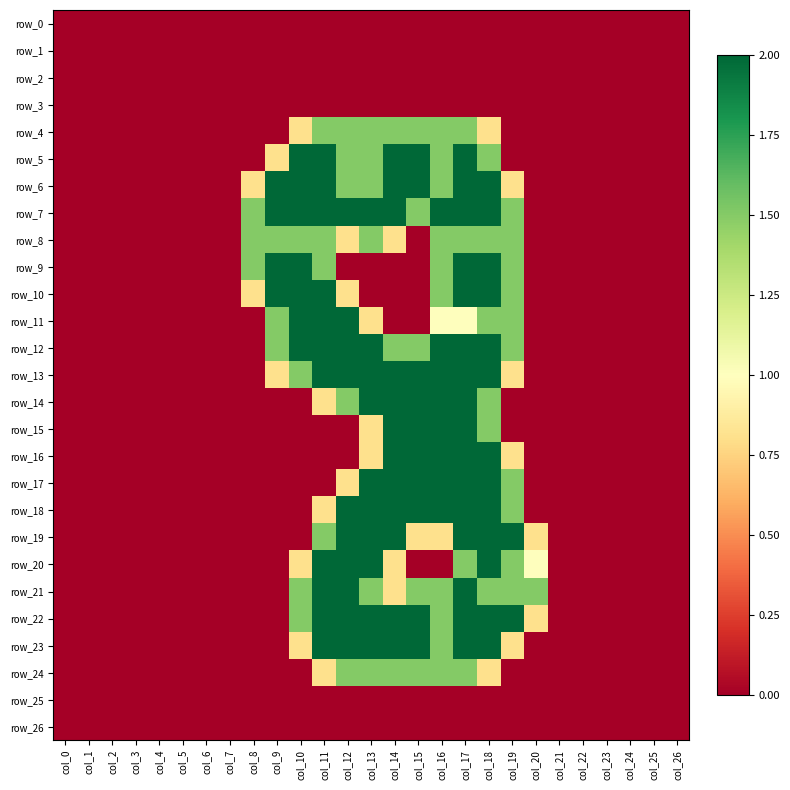

Reading right to left, transcribe all the data shown in this chart.

row_0: col_26=0.0	col_25=0.0	col_24=0.0	col_23=0.0	col_22=0.0	col_21=0.0	col_20=0.0	col_19=0.0	col_18=0.0	col_17=0.0	col_16=0.0	col_15=0.0	col_14=0.0	col_13=0.0	col_12=0.0	col_11=0.0	col_10=0.0	col_9=0.0	col_8=0.0	col_7=0.0	col_6=0.0	col_5=0.0	col_4=0.0	col_3=0.0	col_2=0.0	col_1=0.0	col_0=0.0
row_1: col_26=0.0	col_25=0.0	col_24=0.0	col_23=0.0	col_22=0.0	col_21=0.0	col_20=0.0	col_19=0.0	col_18=0.0	col_17=0.0	col_16=0.0	col_15=0.0	col_14=0.0	col_13=0.0	col_12=0.0	col_11=0.0	col_10=0.0	col_9=0.0	col_8=0.0	col_7=0.0	col_6=0.0	col_5=0.0	col_4=0.0	col_3=0.0	col_2=0.0	col_1=0.0	col_0=0.0
row_2: col_26=0.0	col_25=0.0	col_24=0.0	col_23=0.0	col_22=0.0	col_21=0.0	col_20=0.0	col_19=0.0	col_18=0.0	col_17=0.0	col_16=0.0	col_15=0.0	col_14=0.0	col_13=0.0	col_12=0.0	col_11=0.0	col_10=0.0	col_9=0.0	col_8=0.0	col_7=0.0	col_6=0.0	col_5=0.0	col_4=0.0	col_3=0.0	col_2=0.0	col_1=0.0	col_0=0.0
row_3: col_26=0.0	col_25=0.0	col_24=0.0	col_23=0.0	col_22=0.0	col_21=0.0	col_20=0.0	col_19=0.0	col_18=0.0	col_17=0.0	col_16=0.0	col_15=0.0	col_14=0.0	col_13=0.0	col_12=0.0	col_11=0.0	col_10=0.0	col_9=0.0	col_8=0.0	col_7=0.0	col_6=0.0	col_5=0.0	col_4=0.0	col_3=0.0	col_2=0.0	col_1=0.0	col_0=0.0
row_4: col_26=0.0	col_25=0.0	col_24=0.0	col_23=0.0	col_22=0.0	col_21=0.0	col_20=0.0	col_19=0.0	col_18=0.8	col_17=1.5	col_16=1.5	col_15=1.5	col_14=1.5	col_13=1.5	col_12=1.5	col_11=1.5	col_10=0.8	col_9=0.0	col_8=0.0	col_7=0.0	col_6=0.0	col_5=0.0	col_4=0.0	col_3=0.0	col_2=0.0	col_1=0.0	col_0=0.0
row_5: col_26=0.0	col_25=0.0	col_24=0.0	col_23=0.0	col_22=0.0	col_21=0.0	col_20=0.0	col_19=0.0	col_18=1.5	col_17=2.0	col_16=1.5	col_15=2.0	col_14=2.0	col_13=1.5	col_12=1.5	col_11=2.0	col_10=2.0	col_9=0.8	col_8=0.0	col_7=0.0	col_6=0.0	col_5=0.0	col_4=0.0	col_3=0.0	col_2=0.0	col_1=0.0	col_0=0.0
row_6: col_26=0.0	col_25=0.0	col_24=0.0	col_23=0.0	col_22=0.0	col_21=0.0	col_20=0.0	col_19=0.8	col_18=2.0	col_17=2.0	col_16=1.5	col_15=2.0	col_14=2.0	col_13=1.5	col_12=1.5	col_11=2.0	col_10=2.0	col_9=2.0	col_8=0.8	col_7=0.0	col_6=0.0	col_5=0.0	col_4=0.0	col_3=0.0	col_2=0.0	col_1=0.0	col_0=0.0
row_7: col_26=0.0	col_25=0.0	col_24=0.0	col_23=0.0	col_22=0.0	col_21=0.0	col_20=0.0	col_19=1.5	col_18=2.0	col_17=2.0	col_16=2.0	col_15=1.5	col_14=2.0	col_13=2.0	col_12=2.0	col_11=2.0	col_10=2.0	col_9=2.0	col_8=1.5	col_7=0.0	col_6=0.0	col_5=0.0	col_4=0.0	col_3=0.0	col_2=0.0	col_1=0.0	col_0=0.0
row_8: col_26=0.0	col_25=0.0	col_24=0.0	col_23=0.0	col_22=0.0	col_21=0.0	col_20=0.0	col_19=1.5	col_18=1.5	col_17=1.5	col_16=1.5	col_15=0.0	col_14=0.8	col_13=1.5	col_12=0.8	col_11=1.5	col_10=1.5	col_9=1.5	col_8=1.5	col_7=0.0	col_6=0.0	col_5=0.0	col_4=0.0	col_3=0.0	col_2=0.0	col_1=0.0	col_0=0.0
row_9: col_26=0.0	col_25=0.0	col_24=0.0	col_23=0.0	col_22=0.0	col_21=0.0	col_20=0.0	col_19=1.5	col_18=2.0	col_17=2.0	col_16=1.5	col_15=0.0	col_14=0.0	col_13=0.0	col_12=0.0	col_11=1.5	col_10=2.0	col_9=2.0	col_8=1.5	col_7=0.0	col_6=0.0	col_5=0.0	col_4=0.0	col_3=0.0	col_2=0.0	col_1=0.0	col_0=0.0
row_10: col_26=0.0	col_25=0.0	col_24=0.0	col_23=0.0	col_22=0.0	col_21=0.0	col_20=0.0	col_19=1.5	col_18=2.0	col_17=2.0	col_16=1.5	col_15=0.0	col_14=0.0	col_13=0.0	col_12=0.8	col_11=2.0	col_10=2.0	col_9=2.0	col_8=0.8	col_7=0.0	col_6=0.0	col_5=0.0	col_4=0.0	col_3=0.0	col_2=0.0	col_1=0.0	col_0=0.0
row_11: col_26=0.0	col_25=0.0	col_24=0.0	col_23=0.0	col_22=0.0	col_21=0.0	col_20=0.0	col_19=1.5	col_18=1.5	col_17=1.0	col_16=1.0	col_15=0.0	col_14=0.0	col_13=0.8	col_12=2.0	col_11=2.0	col_10=2.0	col_9=1.5	col_8=0.0	col_7=0.0	col_6=0.0	col_5=0.0	col_4=0.0	col_3=0.0	col_2=0.0	col_1=0.0	col_0=0.0
row_12: col_26=0.0	col_25=0.0	col_24=0.0	col_23=0.0	col_22=0.0	col_21=0.0	col_20=0.0	col_19=1.5	col_18=2.0	col_17=2.0	col_16=2.0	col_15=1.5	col_14=1.5	col_13=2.0	col_12=2.0	col_11=2.0	col_10=2.0	col_9=1.5	col_8=0.0	col_7=0.0	col_6=0.0	col_5=0.0	col_4=0.0	col_3=0.0	col_2=0.0	col_1=0.0	col_0=0.0
row_13: col_26=0.0	col_25=0.0	col_24=0.0	col_23=0.0	col_22=0.0	col_21=0.0	col_20=0.0	col_19=0.8	col_18=2.0	col_17=2.0	col_16=2.0	col_15=2.0	col_14=2.0	col_13=2.0	col_12=2.0	col_11=2.0	col_10=1.5	col_9=0.8	col_8=0.0	col_7=0.0	col_6=0.0	col_5=0.0	col_4=0.0	col_3=0.0	col_2=0.0	col_1=0.0	col_0=0.0
row_14: col_26=0.0	col_25=0.0	col_24=0.0	col_23=0.0	col_22=0.0	col_21=0.0	col_20=0.0	col_19=0.0	col_18=1.5	col_17=2.0	col_16=2.0	col_15=2.0	col_14=2.0	col_13=2.0	col_12=1.5	col_11=0.8	col_10=0.0	col_9=0.0	col_8=0.0	col_7=0.0	col_6=0.0	col_5=0.0	col_4=0.0	col_3=0.0	col_2=0.0	col_1=0.0	col_0=0.0
row_15: col_26=0.0	col_25=0.0	col_24=0.0	col_23=0.0	col_22=0.0	col_21=0.0	col_20=0.0	col_19=0.0	col_18=1.5	col_17=2.0	col_16=2.0	col_15=2.0	col_14=2.0	col_13=0.8	col_12=0.0	col_11=0.0	col_10=0.0	col_9=0.0	col_8=0.0	col_7=0.0	col_6=0.0	col_5=0.0	col_4=0.0	col_3=0.0	col_2=0.0	col_1=0.0	col_0=0.0
row_16: col_26=0.0	col_25=0.0	col_24=0.0	col_23=0.0	col_22=0.0	col_21=0.0	col_20=0.0	col_19=0.8	col_18=2.0	col_17=2.0	col_16=2.0	col_15=2.0	col_14=2.0	col_13=0.8	col_12=0.0	col_11=0.0	col_10=0.0	col_9=0.0	col_8=0.0	col_7=0.0	col_6=0.0	col_5=0.0	col_4=0.0	col_3=0.0	col_2=0.0	col_1=0.0	col_0=0.0
row_17: col_26=0.0	col_25=0.0	col_24=0.0	col_23=0.0	col_22=0.0	col_21=0.0	col_20=0.0	col_19=1.5	col_18=2.0	col_17=2.0	col_16=2.0	col_15=2.0	col_14=2.0	col_13=2.0	col_12=0.8	col_11=0.0	col_10=0.0	col_9=0.0	col_8=0.0	col_7=0.0	col_6=0.0	col_5=0.0	col_4=0.0	col_3=0.0	col_2=0.0	col_1=0.0	col_0=0.0
row_18: col_26=0.0	col_25=0.0	col_24=0.0	col_23=0.0	col_22=0.0	col_21=0.0	col_20=0.0	col_19=1.5	col_18=2.0	col_17=2.0	col_16=2.0	col_15=2.0	col_14=2.0	col_13=2.0	col_12=2.0	col_11=0.8	col_10=0.0	col_9=0.0	col_8=0.0	col_7=0.0	col_6=0.0	col_5=0.0	col_4=0.0	col_3=0.0	col_2=0.0	col_1=0.0	col_0=0.0
row_19: col_26=0.0	col_25=0.0	col_24=0.0	col_23=0.0	col_22=0.0	col_21=0.0	col_20=0.8	col_19=2.0	col_18=2.0	col_17=2.0	col_16=0.8	col_15=0.8	col_14=2.0	col_13=2.0	col_12=2.0	col_11=1.5	col_10=0.0	col_9=0.0	col_8=0.0	col_7=0.0	col_6=0.0	col_5=0.0	col_4=0.0	col_3=0.0	col_2=0.0	col_1=0.0	col_0=0.0
row_20: col_26=0.0	col_25=0.0	col_24=0.0	col_23=0.0	col_22=0.0	col_21=0.0	col_20=1.0	col_19=1.5	col_18=2.0	col_17=1.5	col_16=0.0	col_15=0.0	col_14=0.8	col_13=2.0	col_12=2.0	col_11=2.0	col_10=0.8	col_9=0.0	col_8=0.0	col_7=0.0	col_6=0.0	col_5=0.0	col_4=0.0	col_3=0.0	col_2=0.0	col_1=0.0	col_0=0.0
row_21: col_26=0.0	col_25=0.0	col_24=0.0	col_23=0.0	col_22=0.0	col_21=0.0	col_20=1.5	col_19=1.5	col_18=1.5	col_17=2.0	col_16=1.5	col_15=1.5	col_14=0.8	col_13=1.5	col_12=2.0	col_11=2.0	col_10=1.5	col_9=0.0	col_8=0.0	col_7=0.0	col_6=0.0	col_5=0.0	col_4=0.0	col_3=0.0	col_2=0.0	col_1=0.0	col_0=0.0
row_22: col_26=0.0	col_25=0.0	col_24=0.0	col_23=0.0	col_22=0.0	col_21=0.0	col_20=0.8	col_19=2.0	col_18=2.0	col_17=2.0	col_16=1.5	col_15=2.0	col_14=2.0	col_13=2.0	col_12=2.0	col_11=2.0	col_10=1.5	col_9=0.0	col_8=0.0	col_7=0.0	col_6=0.0	col_5=0.0	col_4=0.0	col_3=0.0	col_2=0.0	col_1=0.0	col_0=0.0
row_23: col_26=0.0	col_25=0.0	col_24=0.0	col_23=0.0	col_22=0.0	col_21=0.0	col_20=0.0	col_19=0.8	col_18=2.0	col_17=2.0	col_16=1.5	col_15=2.0	col_14=2.0	col_13=2.0	col_12=2.0	col_11=2.0	col_10=0.8	col_9=0.0	col_8=0.0	col_7=0.0	col_6=0.0	col_5=0.0	col_4=0.0	col_3=0.0	col_2=0.0	col_1=0.0	col_0=0.0
row_24: col_26=0.0	col_25=0.0	col_24=0.0	col_23=0.0	col_22=0.0	col_21=0.0	col_20=0.0	col_19=0.0	col_18=0.8	col_17=1.5	col_16=1.5	col_15=1.5	col_14=1.5	col_13=1.5	col_12=1.5	col_11=0.8	col_10=0.0	col_9=0.0	col_8=0.0	col_7=0.0	col_6=0.0	col_5=0.0	col_4=0.0	col_3=0.0	col_2=0.0	col_1=0.0	col_0=0.0
row_25: col_26=0.0	col_25=0.0	col_24=0.0	col_23=0.0	col_22=0.0	col_21=0.0	col_20=0.0	col_19=0.0	col_18=0.0	col_17=0.0	col_16=0.0	col_15=0.0	col_14=0.0	col_13=0.0	col_12=0.0	col_11=0.0	col_10=0.0	col_9=0.0	col_8=0.0	col_7=0.0	col_6=0.0	col_5=0.0	col_4=0.0	col_3=0.0	col_2=0.0	col_1=0.0	col_0=0.0
row_26: col_26=0.0	col_25=0.0	col_24=0.0	col_23=0.0	col_22=0.0	col_21=0.0	col_20=0.0	col_19=0.0	col_18=0.0	col_17=0.0	col_16=0.0	col_15=0.0	col_14=0.0	col_13=0.0	col_12=0.0	col_11=0.0	col_10=0.0	col_9=0.0	col_8=0.0	col_7=0.0	col_6=0.0	col_5=0.0	col_4=0.0	col_3=0.0	col_2=0.0	col_1=0.0	col_0=0.0